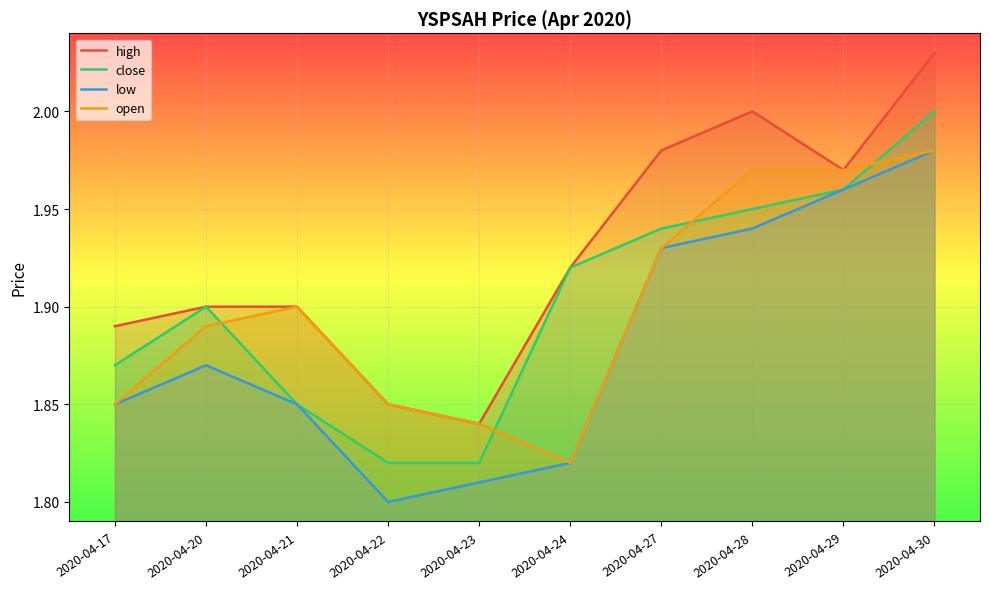

True or false: open and low intersect in this chart.

False